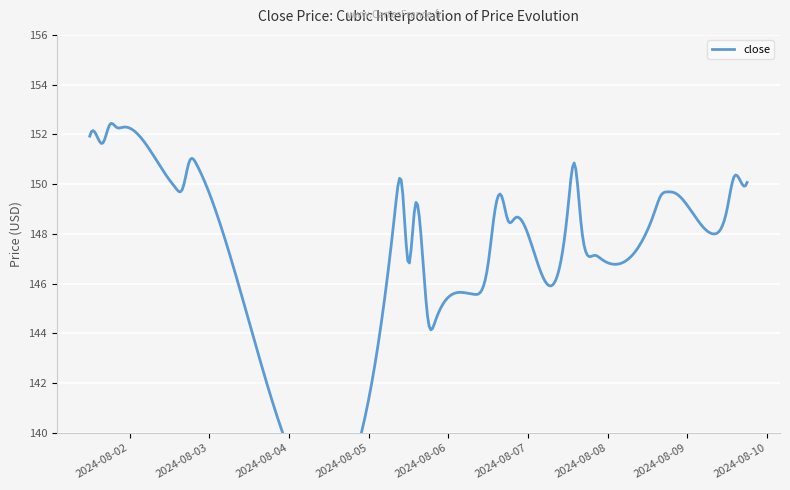

What is the sum of all values?

5966.4